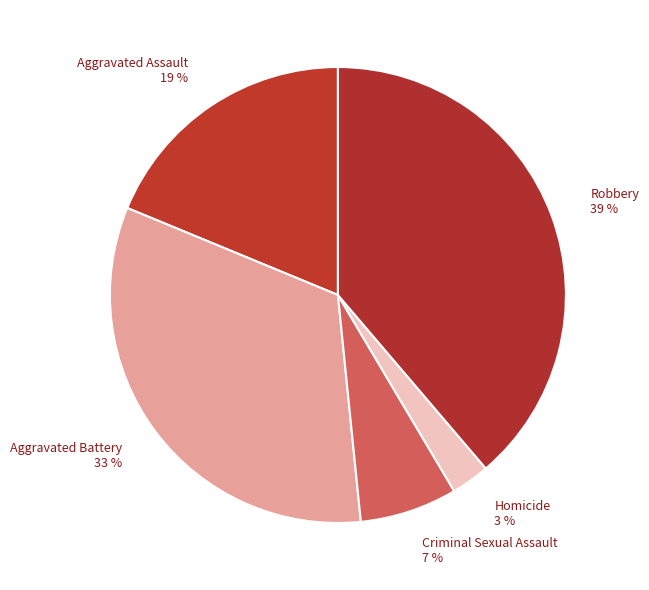

Do Homicide and Robbery together represent more than half of the pie?

No